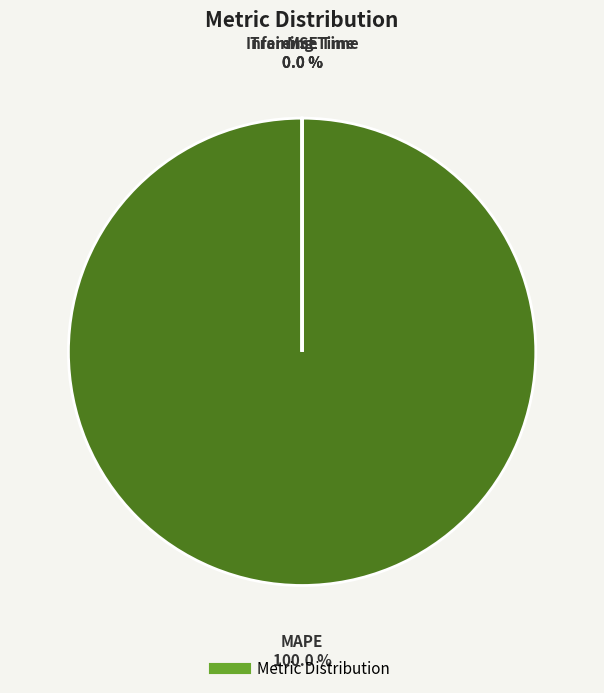

What is the smallest slice in the pie chart?

Inference Time